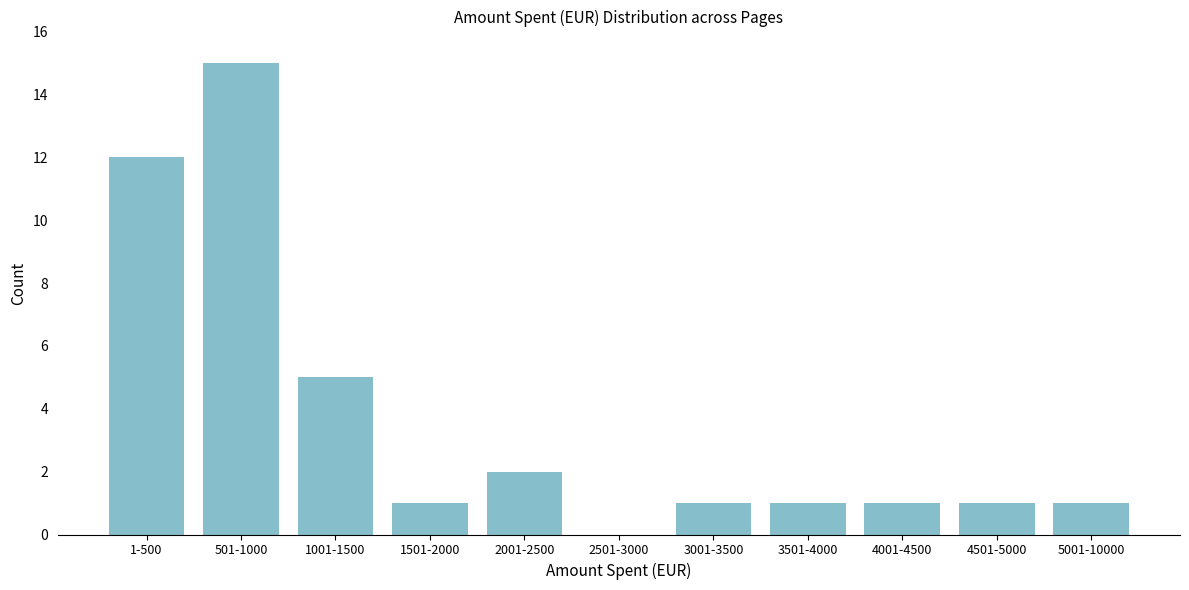

Reading left to right, what are all the values shown in this chart?

1-500=12	501-1000=15	1001-1500=5	1501-2000=1	2001-2500=2	2501-3000=0	3001-3500=1	3501-4000=1	4001-4500=1	4501-5000=1	5001-10000=1